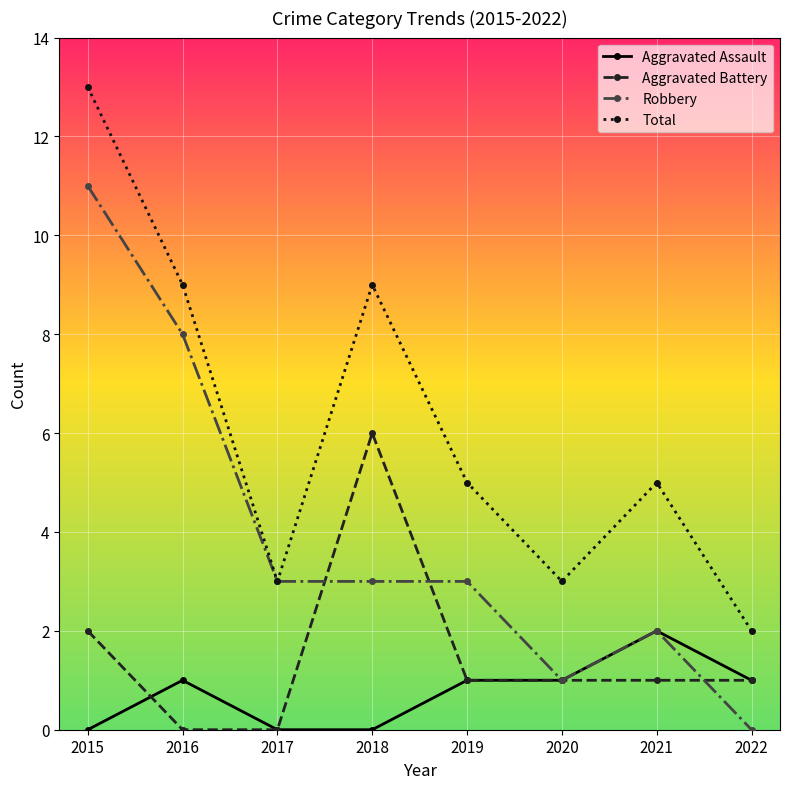

At how many categories does at least one series exceed 11?

1